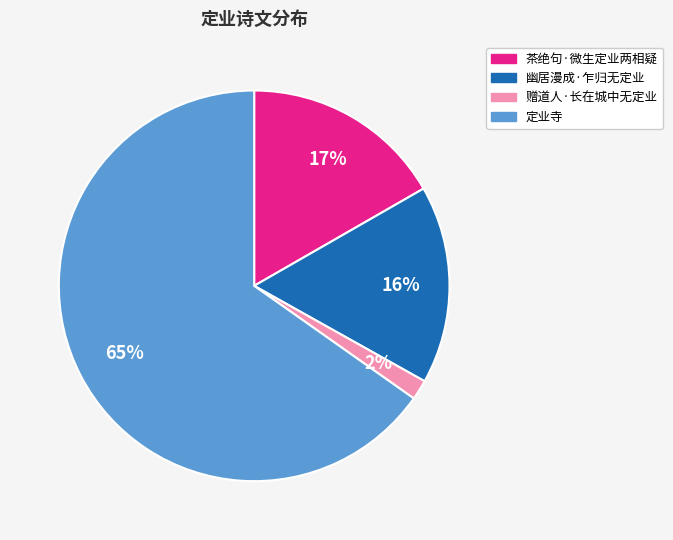

Is there any slice that represents more than half of the pie?

Yes